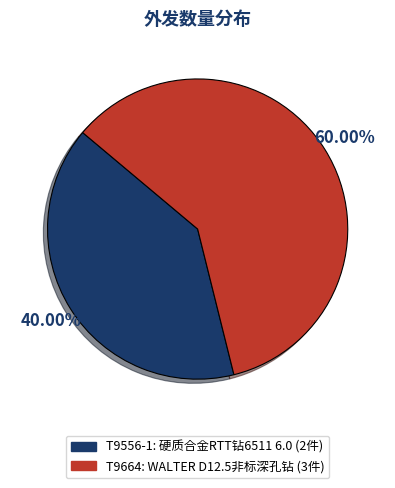

To the nearest percent, what portion does T9664 represent?

60%